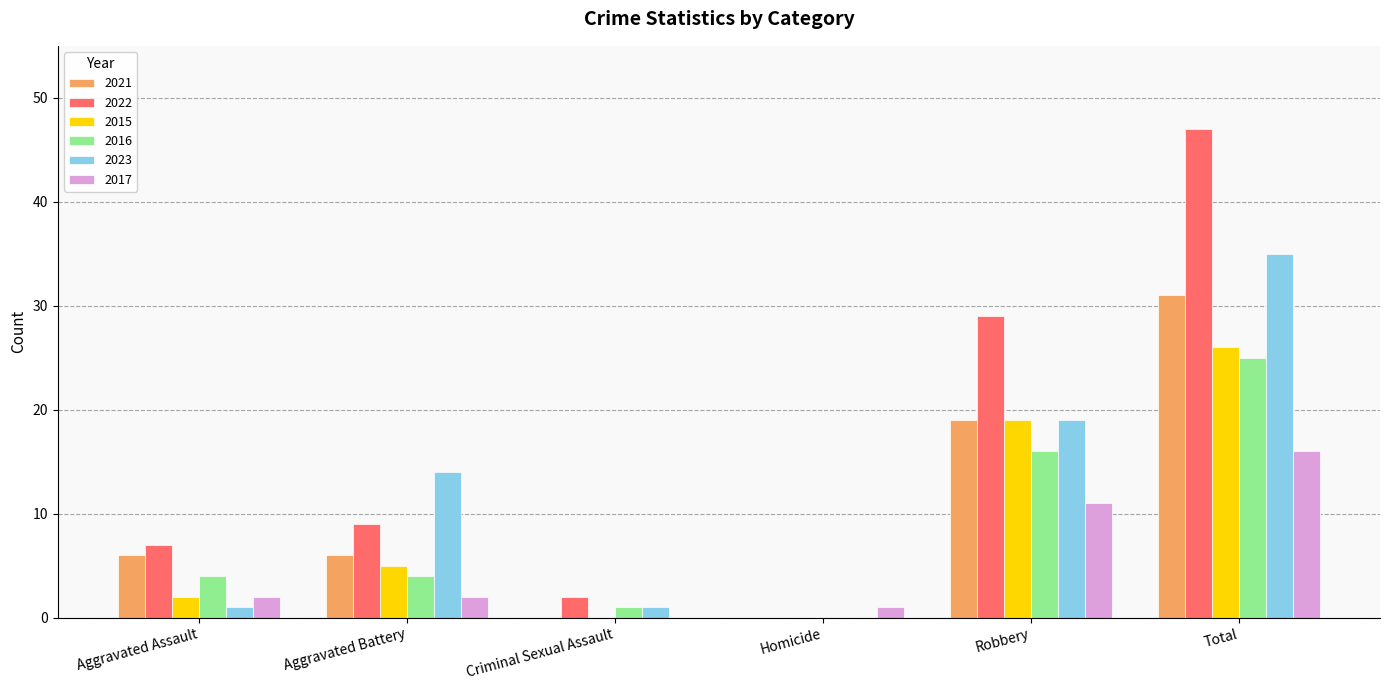

Which series has the largest range (max minus min)?

2022